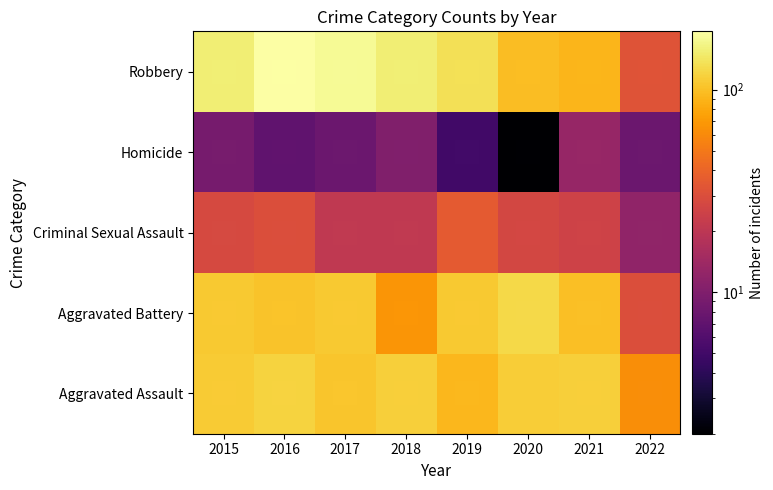

List the series in order of their peak value, lowest first.

Homicide, Criminal Sexual Assault, Aggravated Assault, Aggravated Battery, Robbery